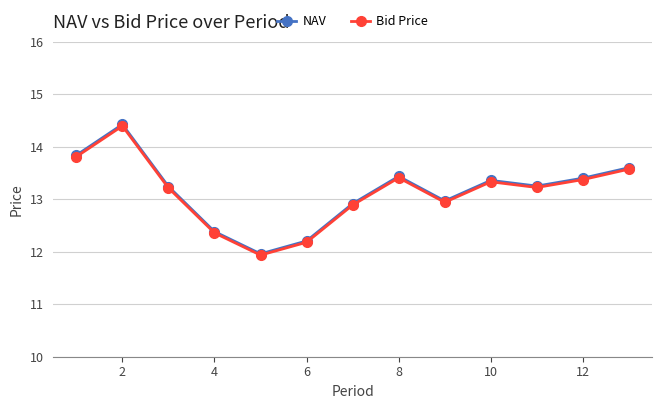

What is the maximum value shown in the chart?

14.4